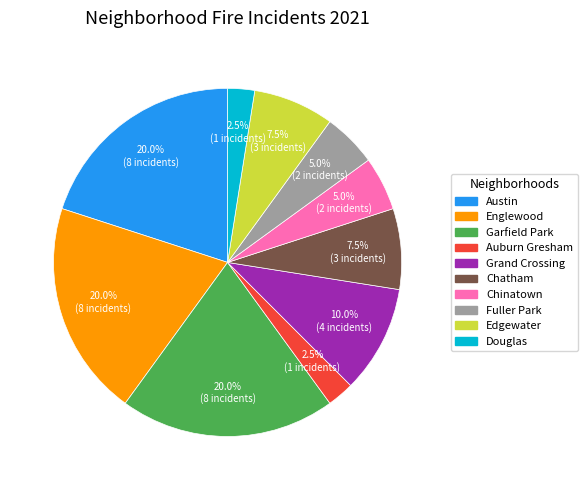

Is there a majority slice in this chart?

No